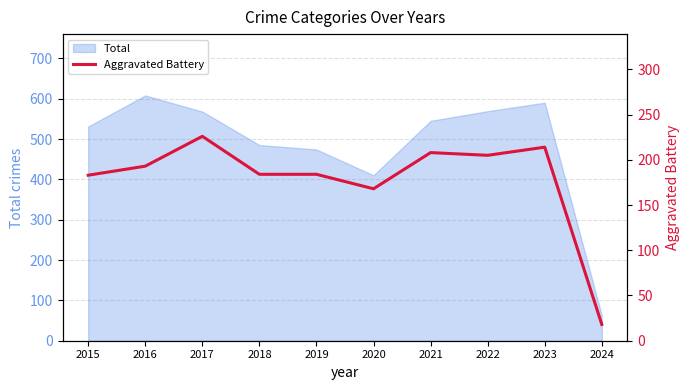

Count the number of values greater than 193.

4